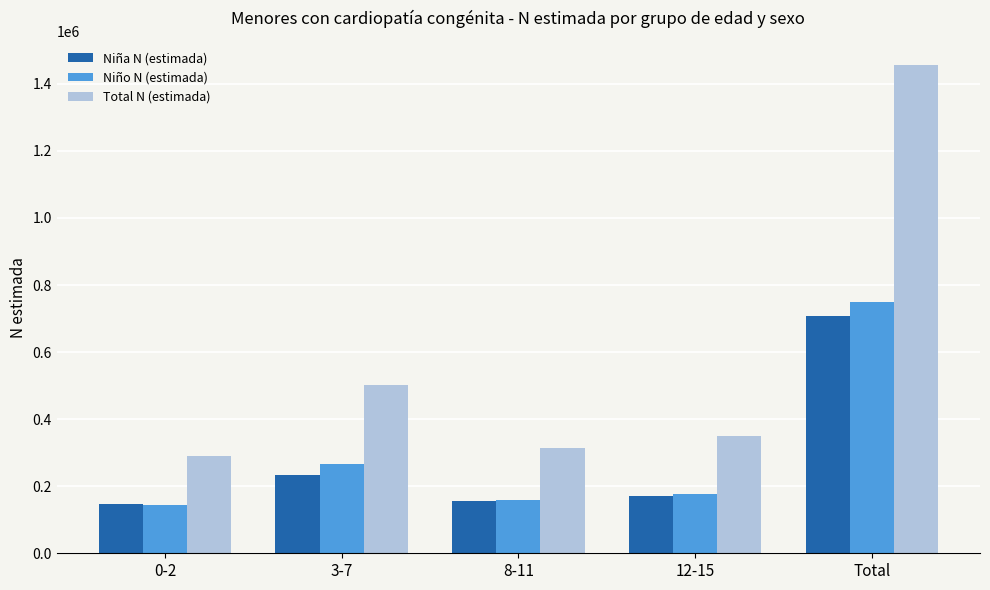

Which series changed the most between 0-2 and 8-11?

Total N (estimada)